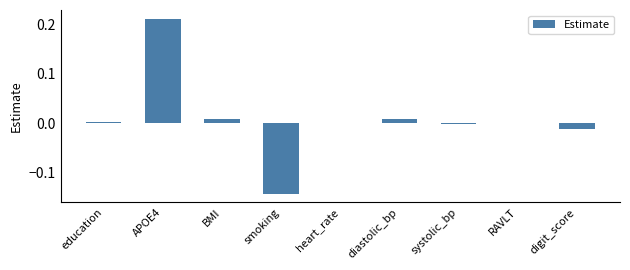

The chart shows a value of 0.0 at education. True or false?

True